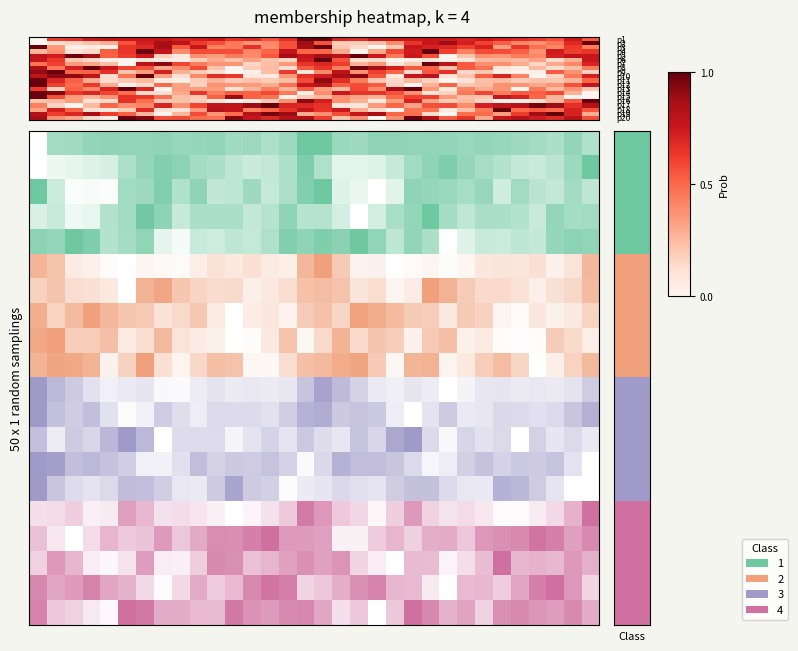

Count the number of data series in this chart.

20